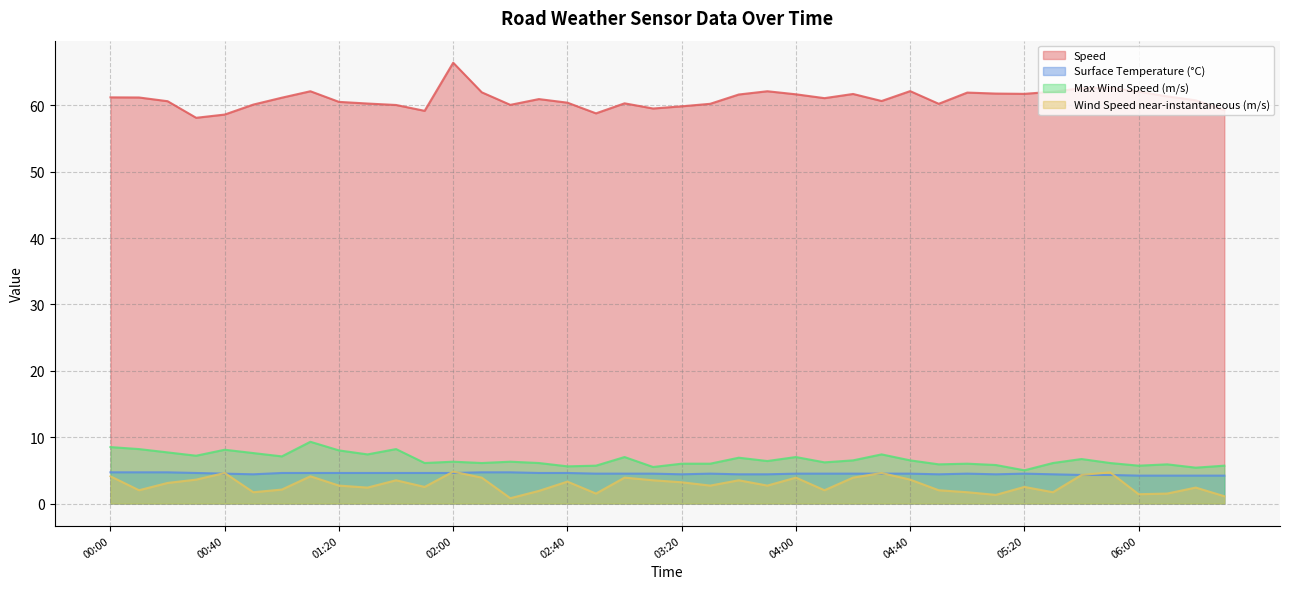

What is the label of the 17th point from the right?

03:50